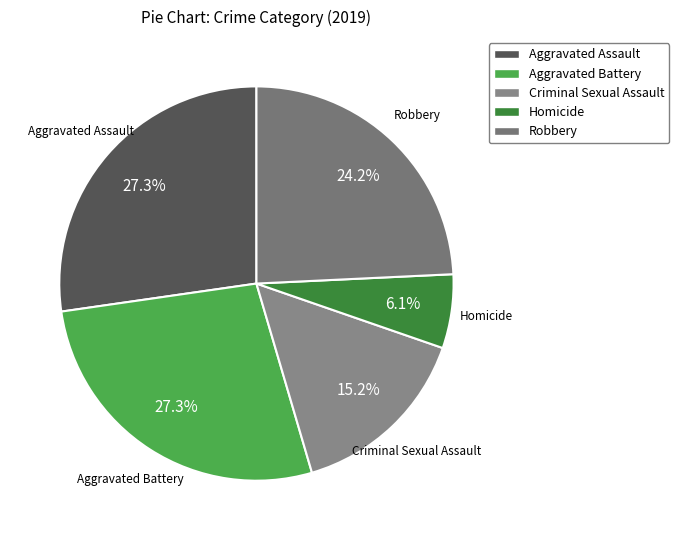

Does any single category account for the majority?

No